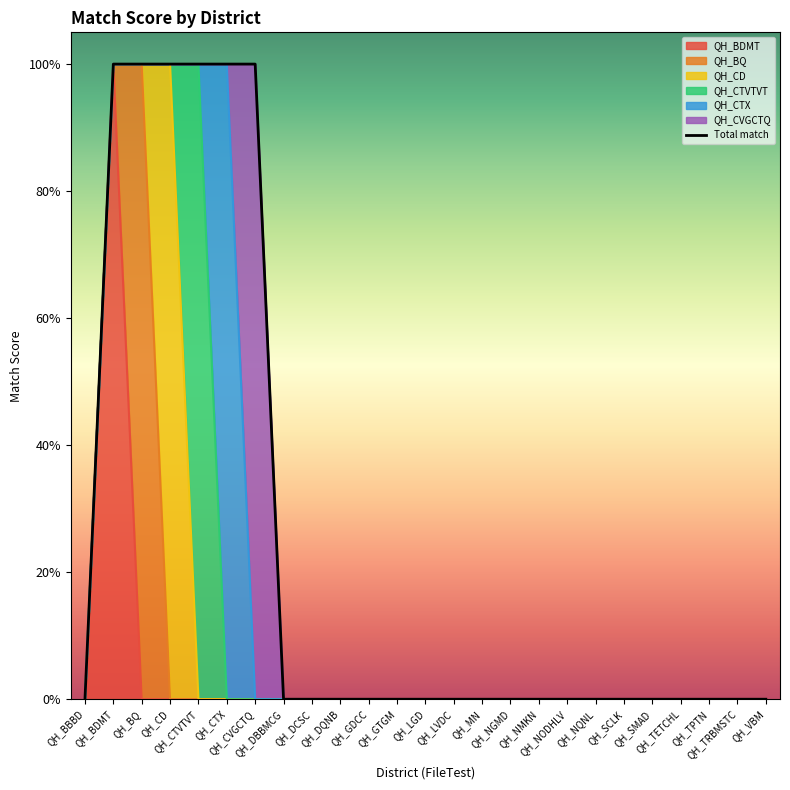

How many lines are shown in the chart?

1